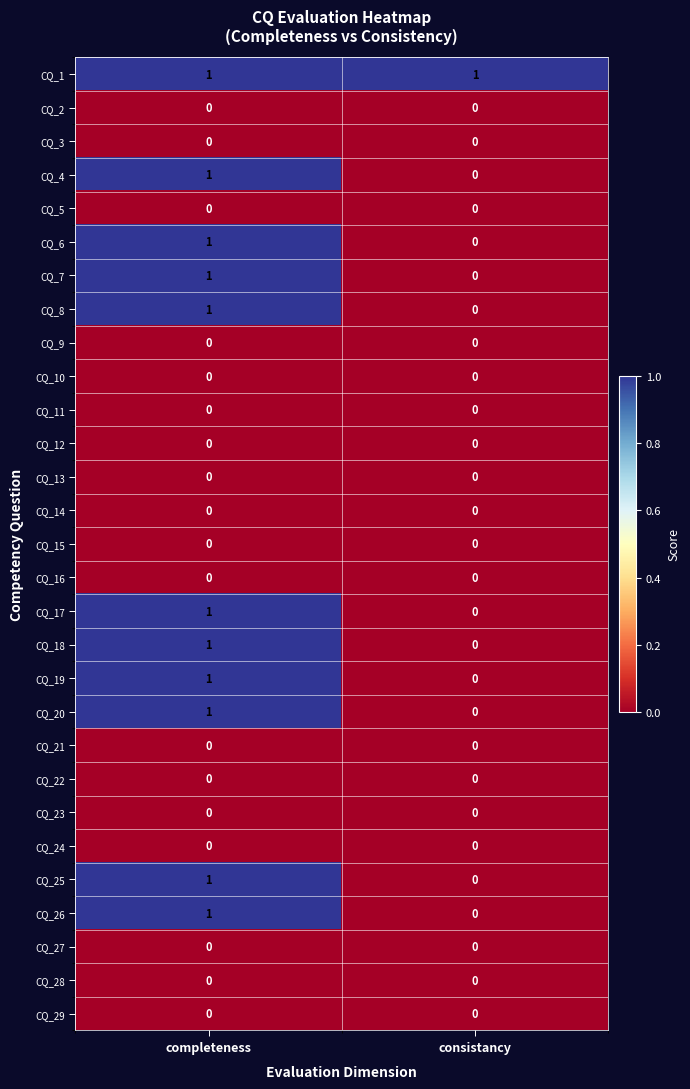

At how many categories does at least one series exceed 0?

2